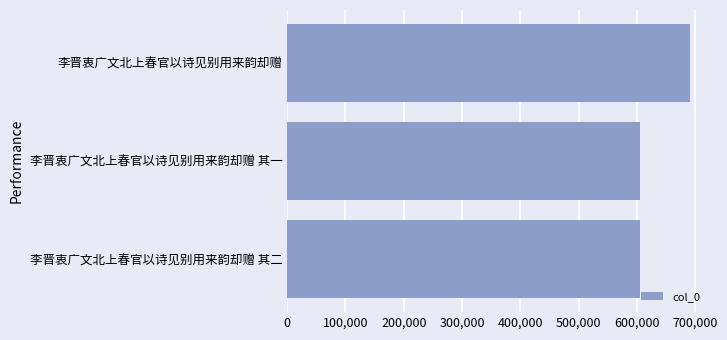

Approximately how many times larger is the value at 李晋衷广文北上春官以诗见别用来韵却赠 其二 compared to 李晋衷广文北上春官以诗见别用来韵却赠?

0.9